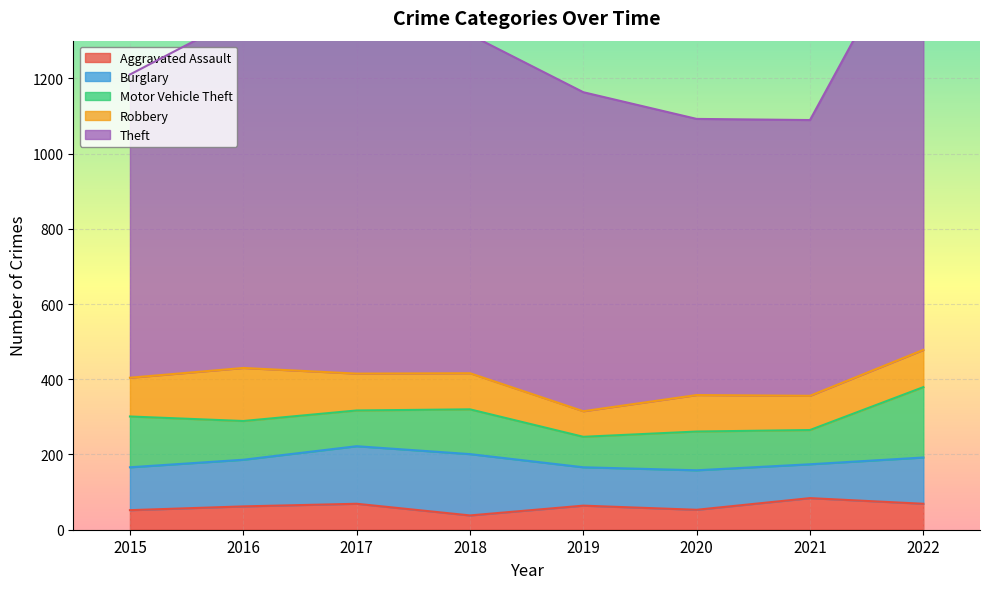

What value does the Burglary series have at 2020?

105